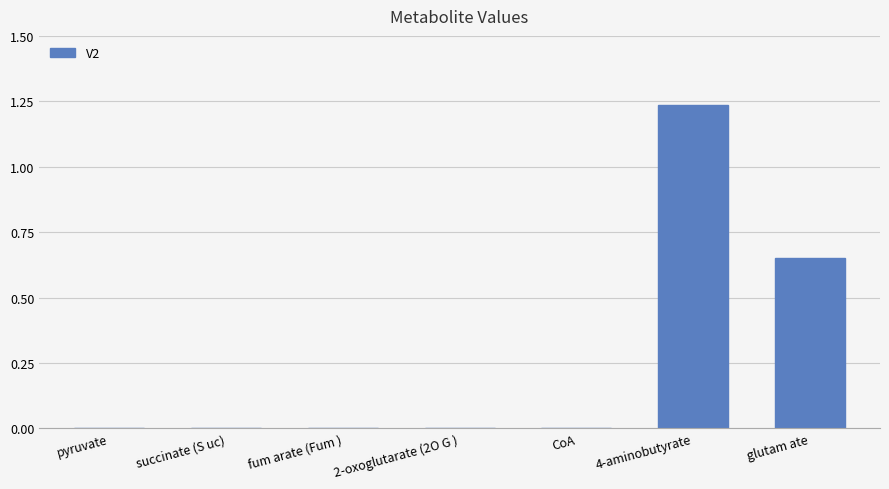

What is the sum of all values?

1.9